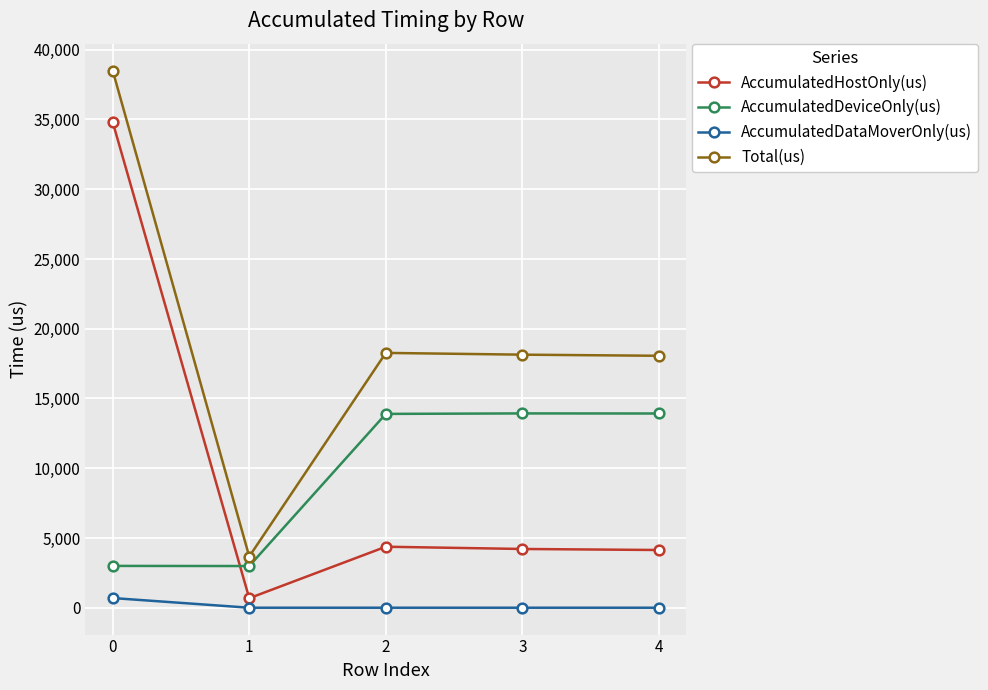

Which series has the largest total across all categories?

Total(us)